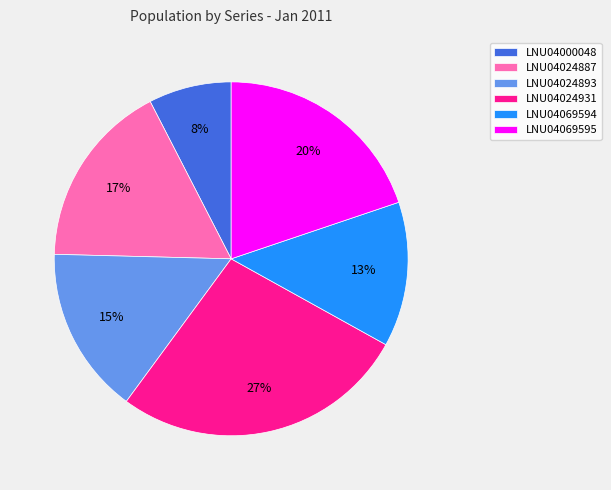

Which category has the biggest portion of the pie?

LNU04024931